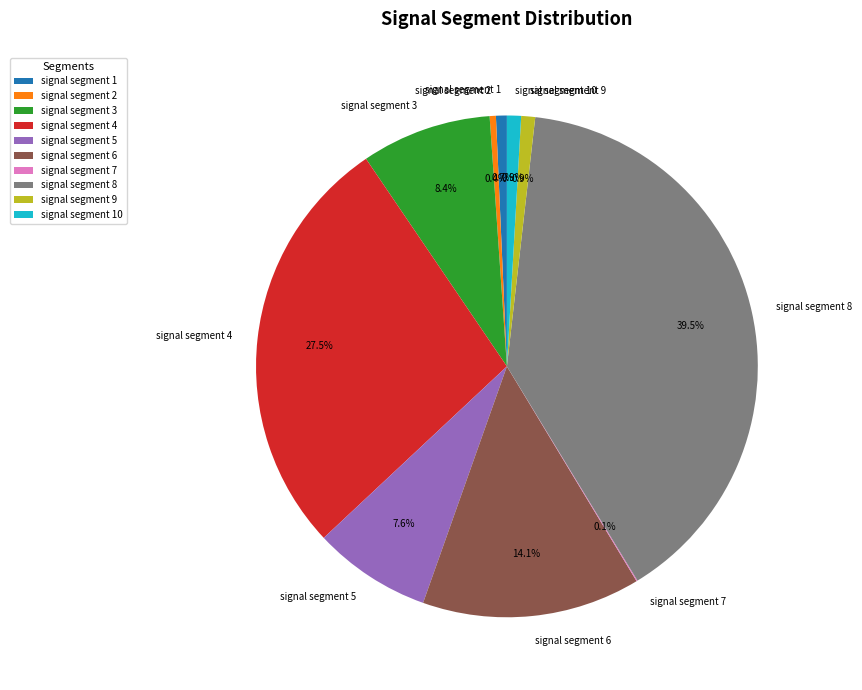

What is the largest slice in the pie chart?

signal segment 8